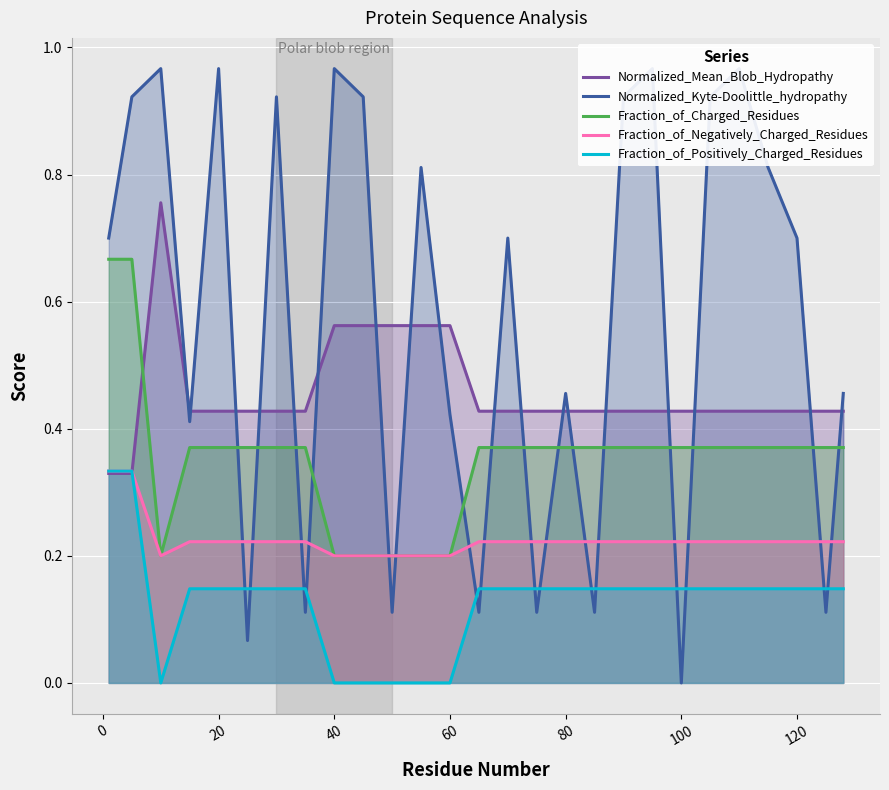

After their last crossing, which series has the higher values: Normalized_Mean_Blob_Hydropathy or Fraction_of_Charged_Residues?

Normalized_Mean_Blob_Hydropathy